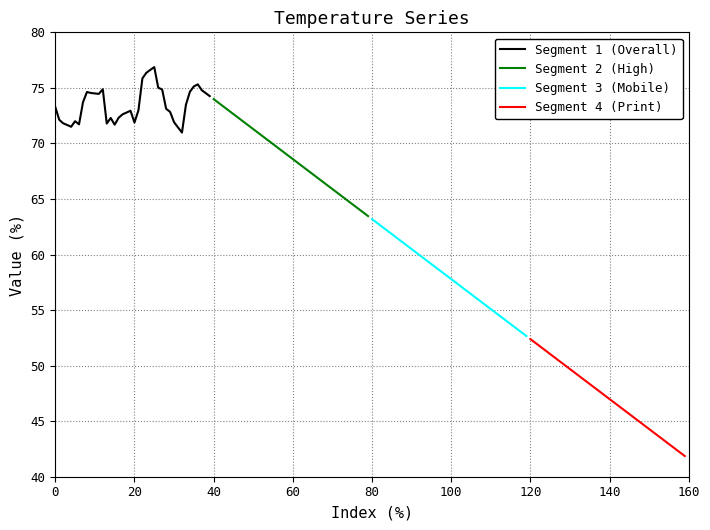

Between 140 and 23, which series saw the biggest shift?

Segment 3 (Mobile)